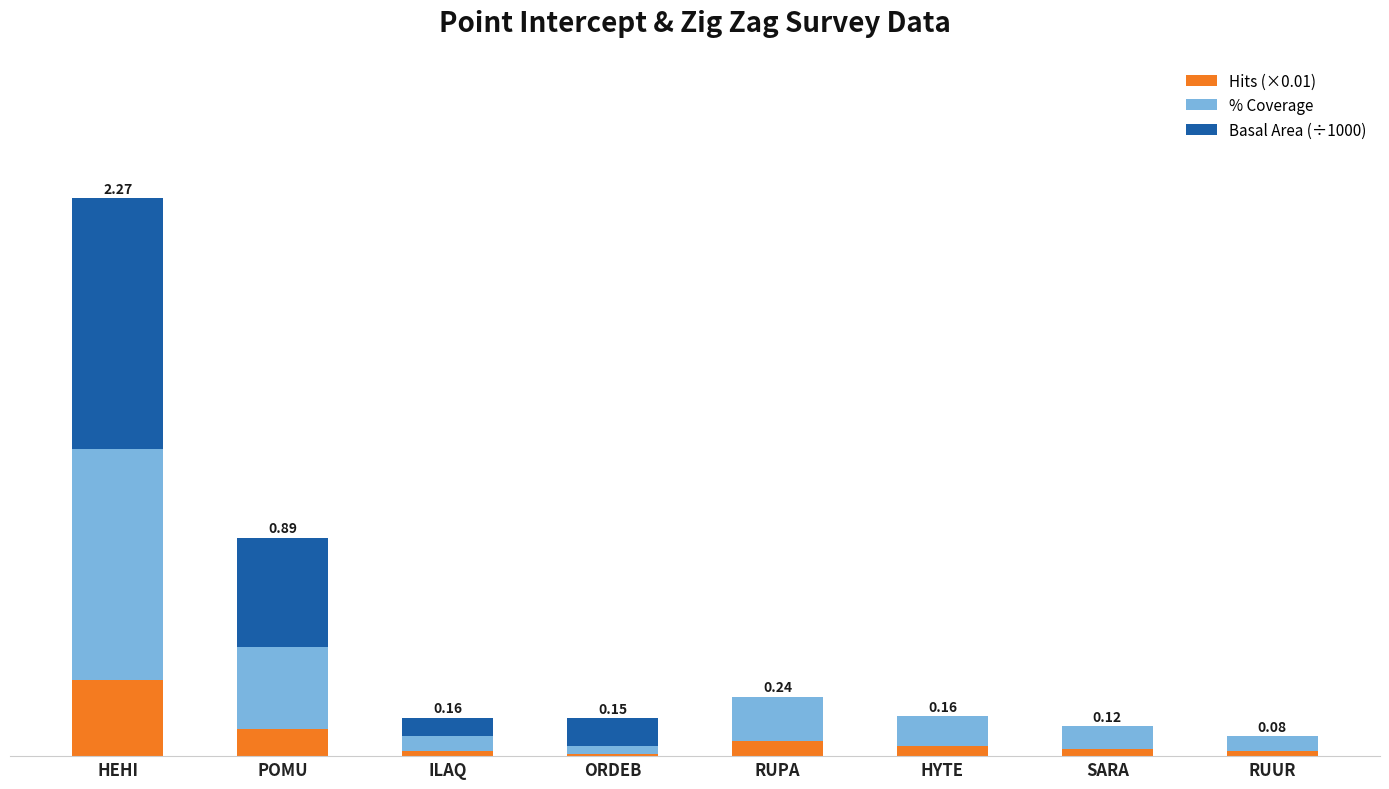

What are all the series names shown in the legend?

Hits (×0.01), % Coverage, Basal Area (÷1000)